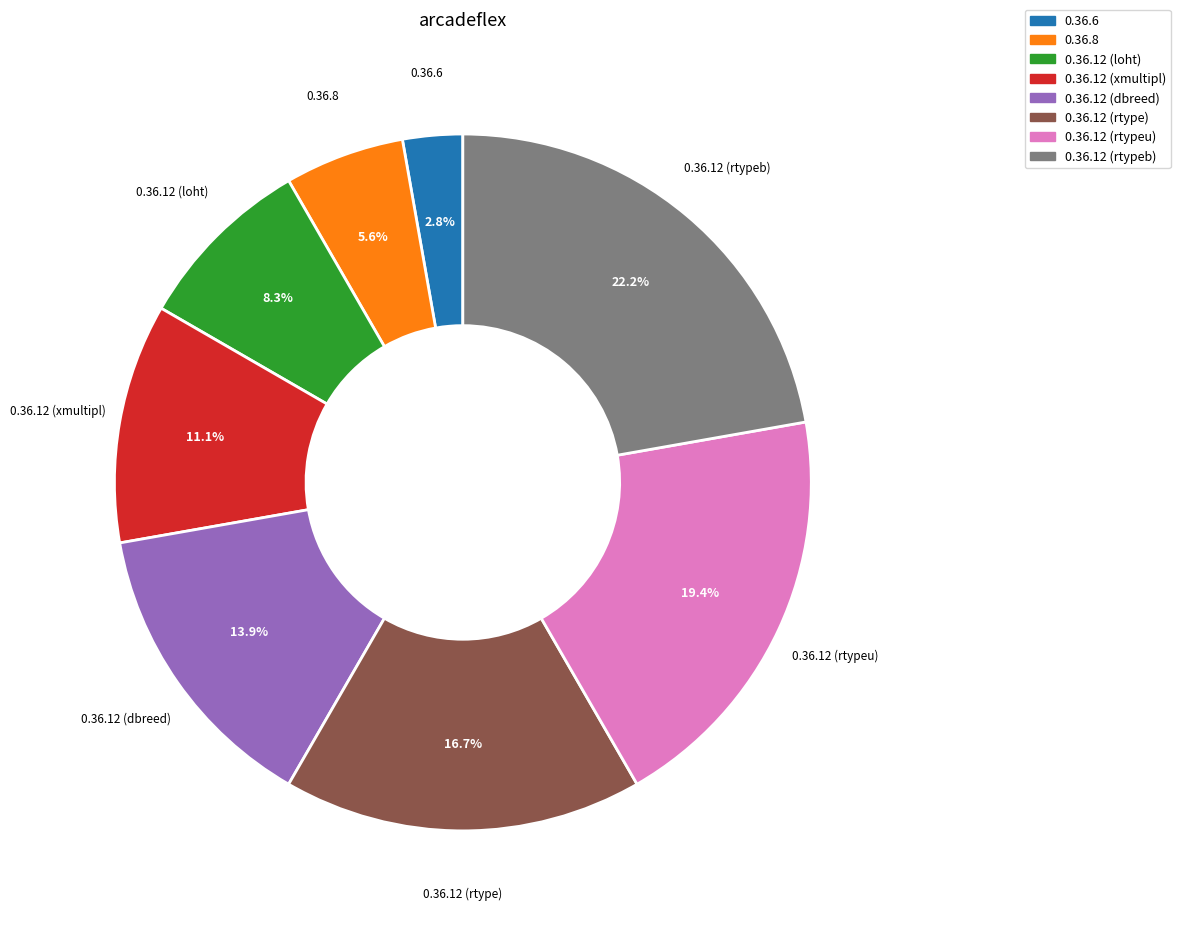

Is it true that 0.36.12 (xmultipl) is 11% of the pie?

True